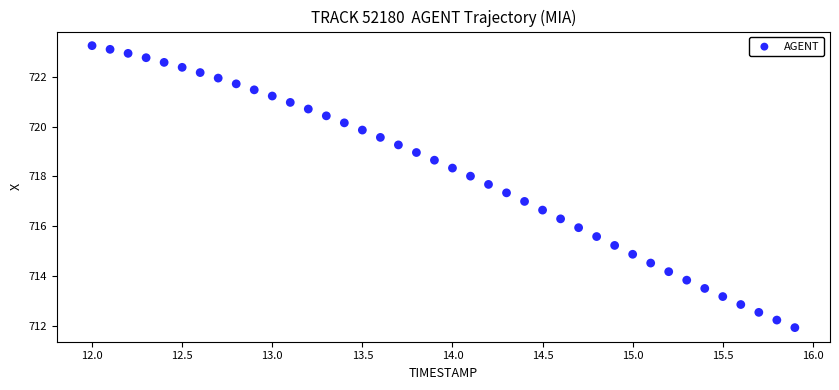

What is the range of Y values (max minus min)?

11.3